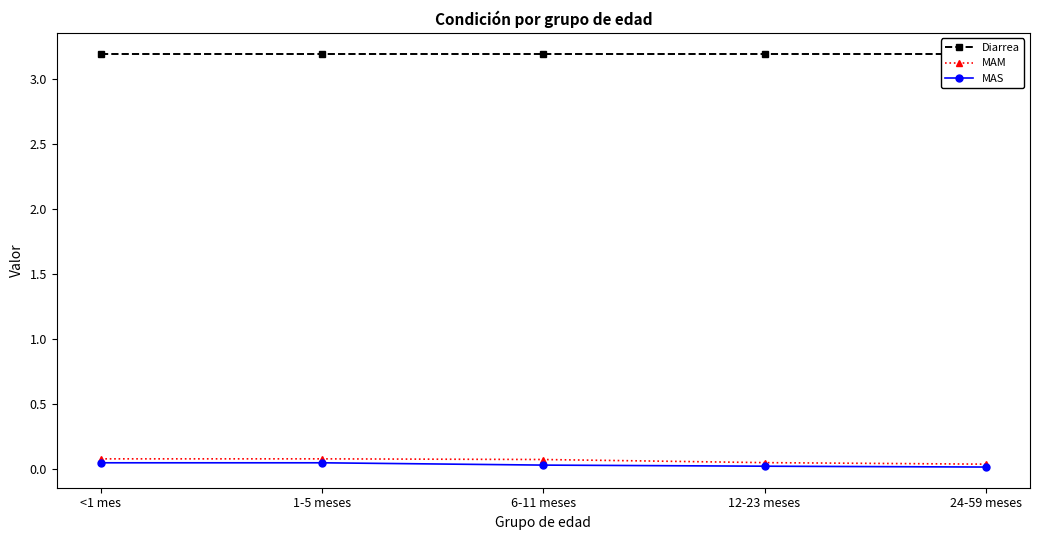

Which series has the widest spread of values?

MAM